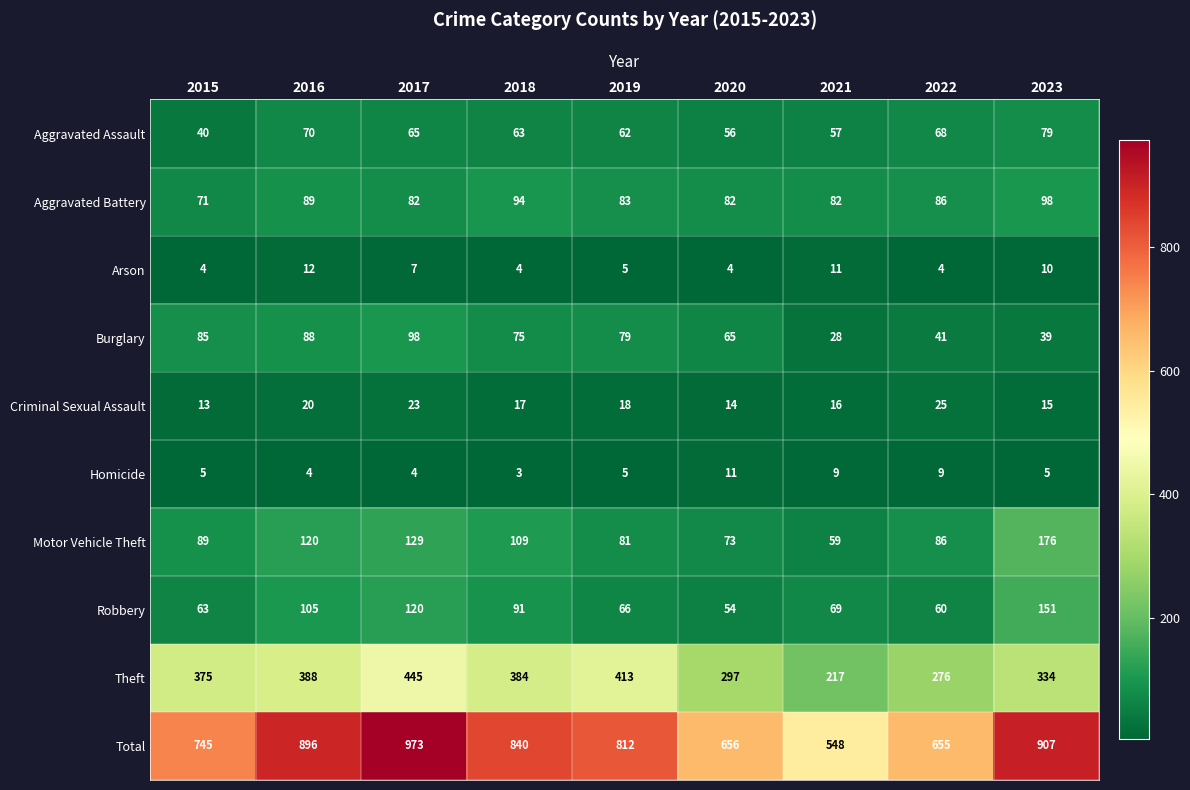

Which series changed the most between 2016 and 2021?

Total